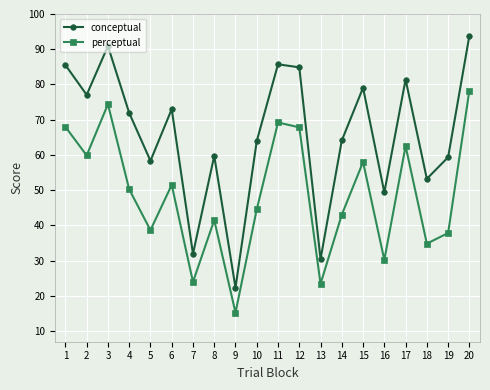

How many values in the conceptual series are below 71?

10